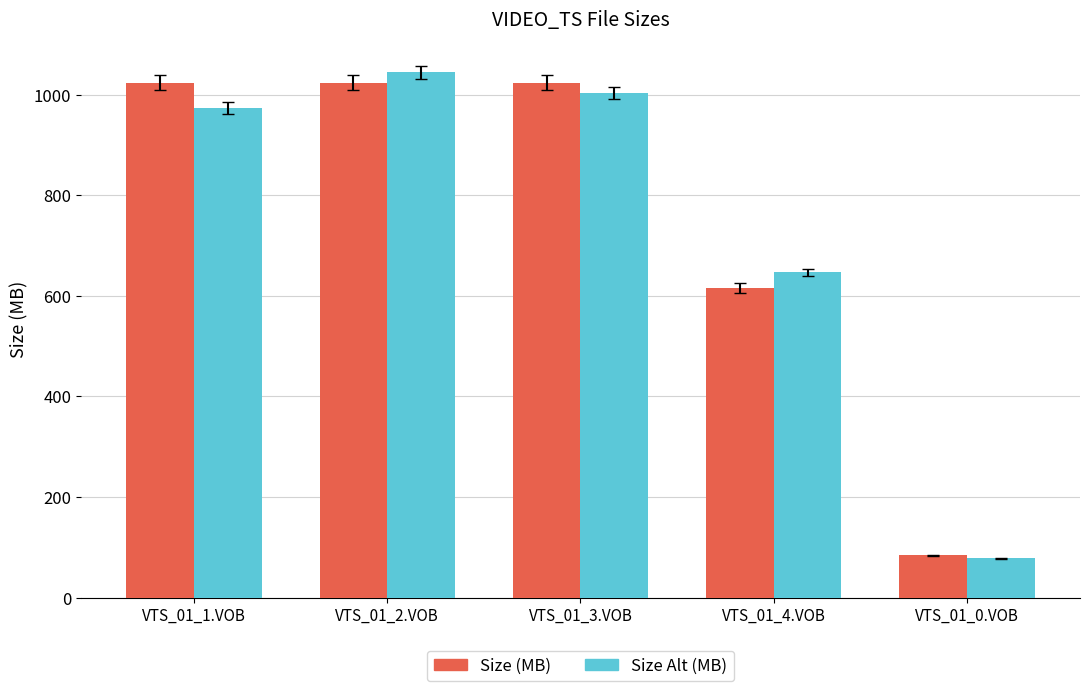

Is the value of Size (MB) at VTS_01_3.VOB greater than the value of Size Alt (MB) at VTS_01_0.VOB?

Yes